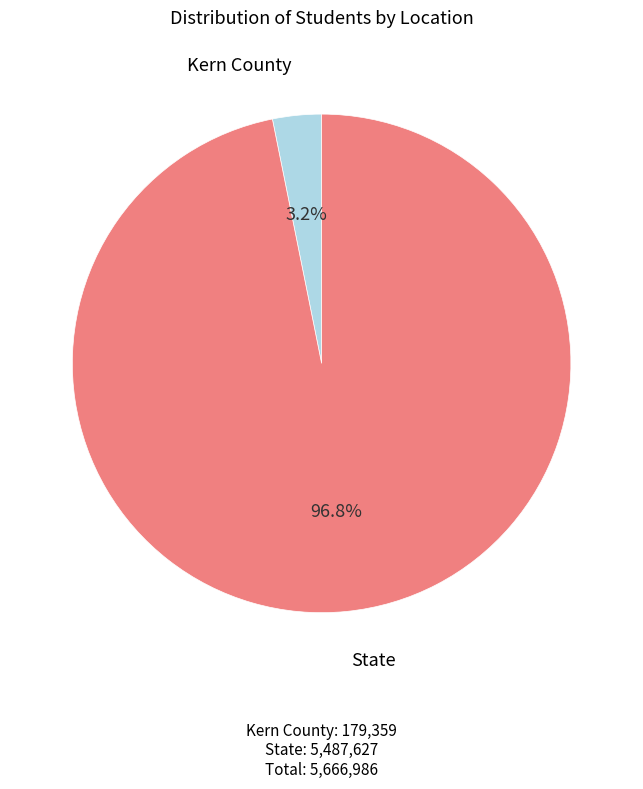

Is there any slice that represents more than half of the pie?

Yes